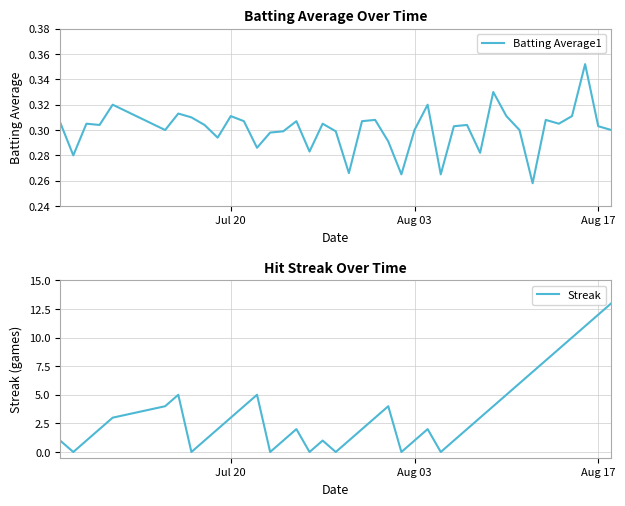

How many values in Streak are above zero?

33